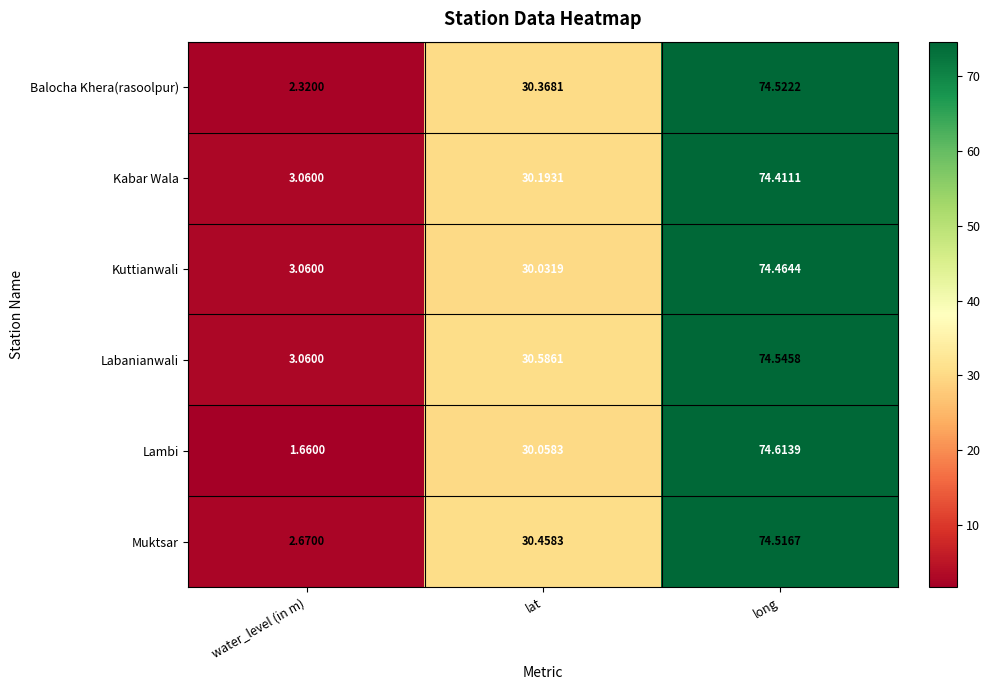

Rank the categories by Kuttianwali value from lowest to highest.

water_level (in m), lat, long